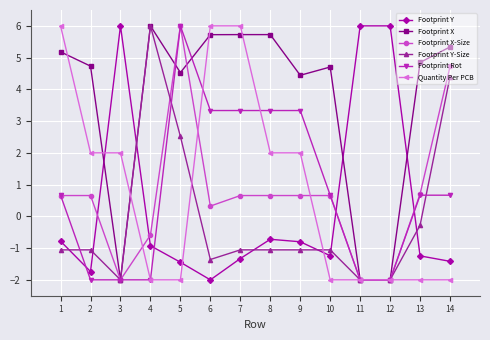

What is the difference between the highest and lowest values at 7?

7.3